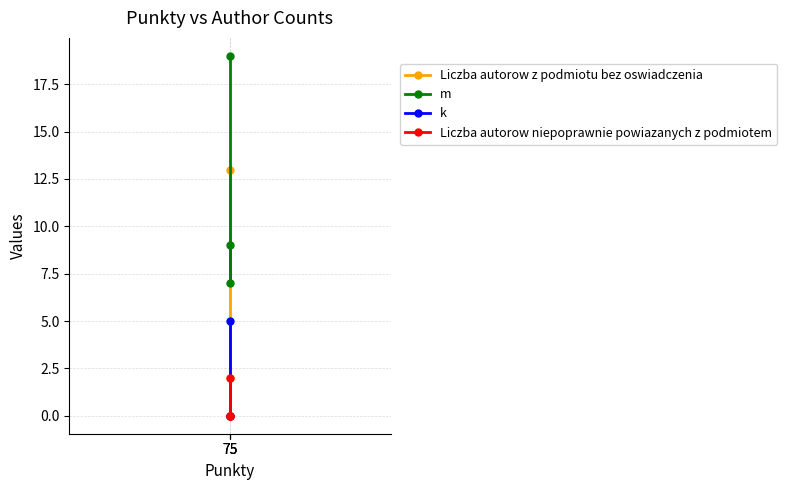

Does the chart have visible grid lines?

Yes